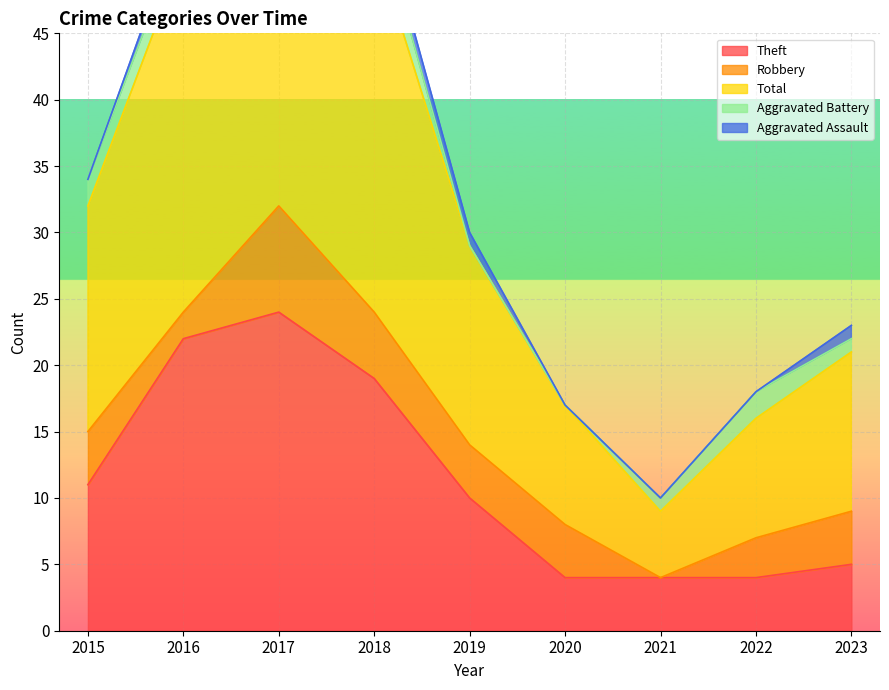

What are all the series names shown in the legend?

Theft, Robbery, Total, Aggravated Battery, Aggravated Assault